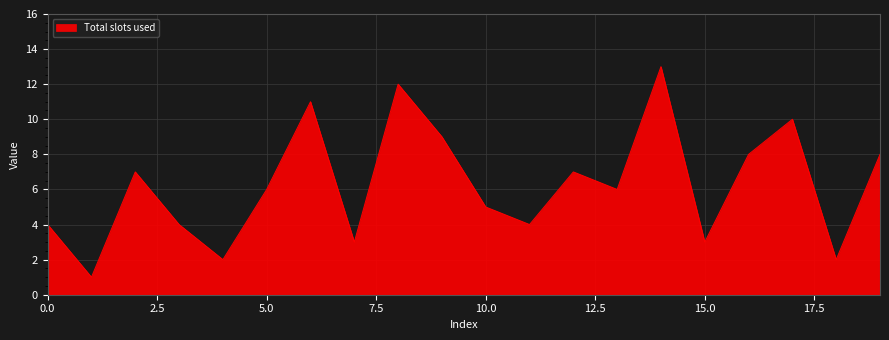

What is the greatest value displayed?

13